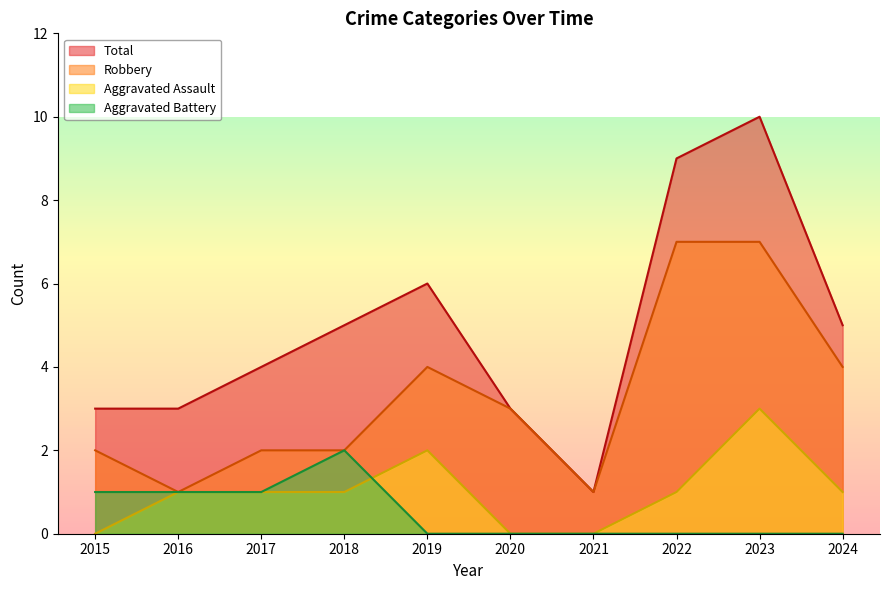

What is the approximate value of Robbery at 2024?

4